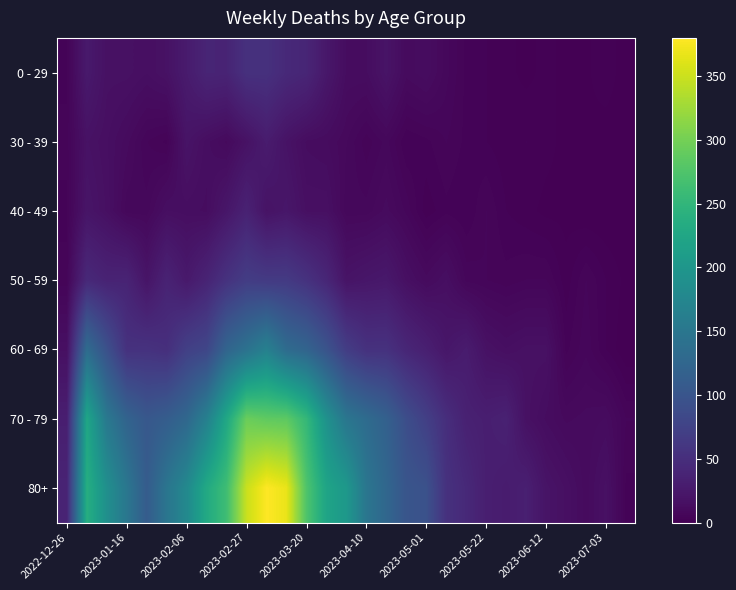

Which series has the largest total across all categories?

80+